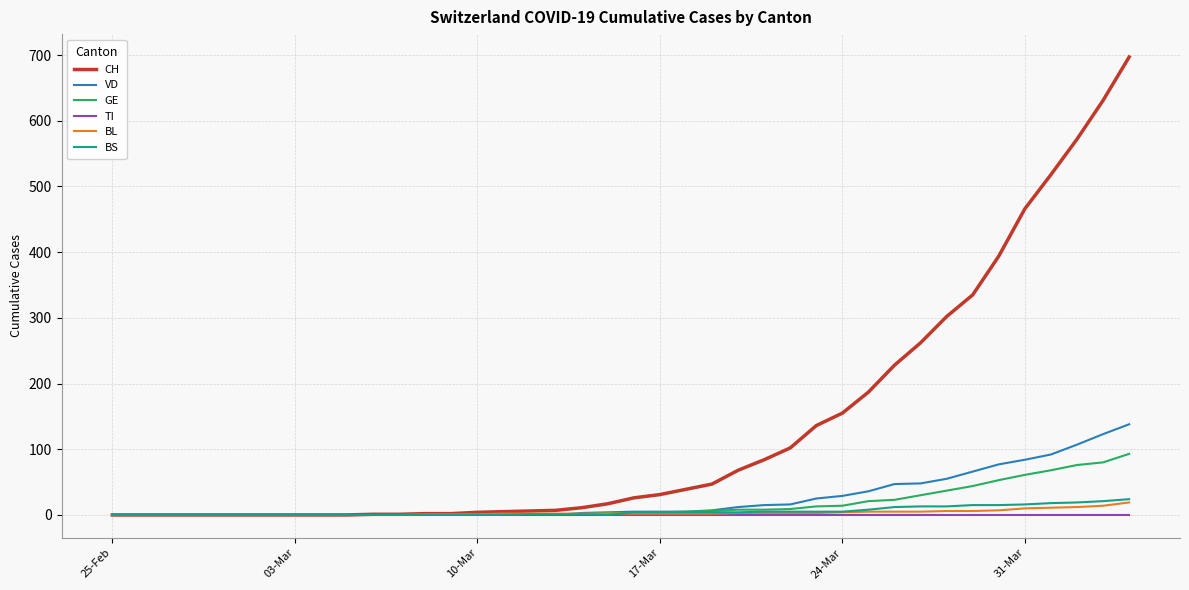

Count the number of data series in this chart.

6